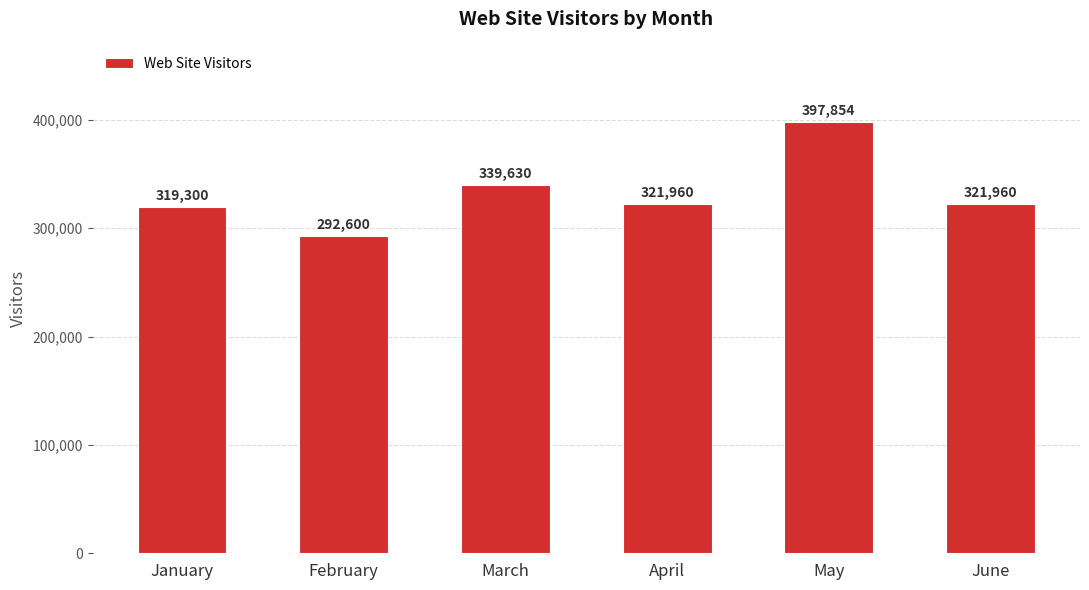

What is the approximate value at January, to the nearest 10?

319300